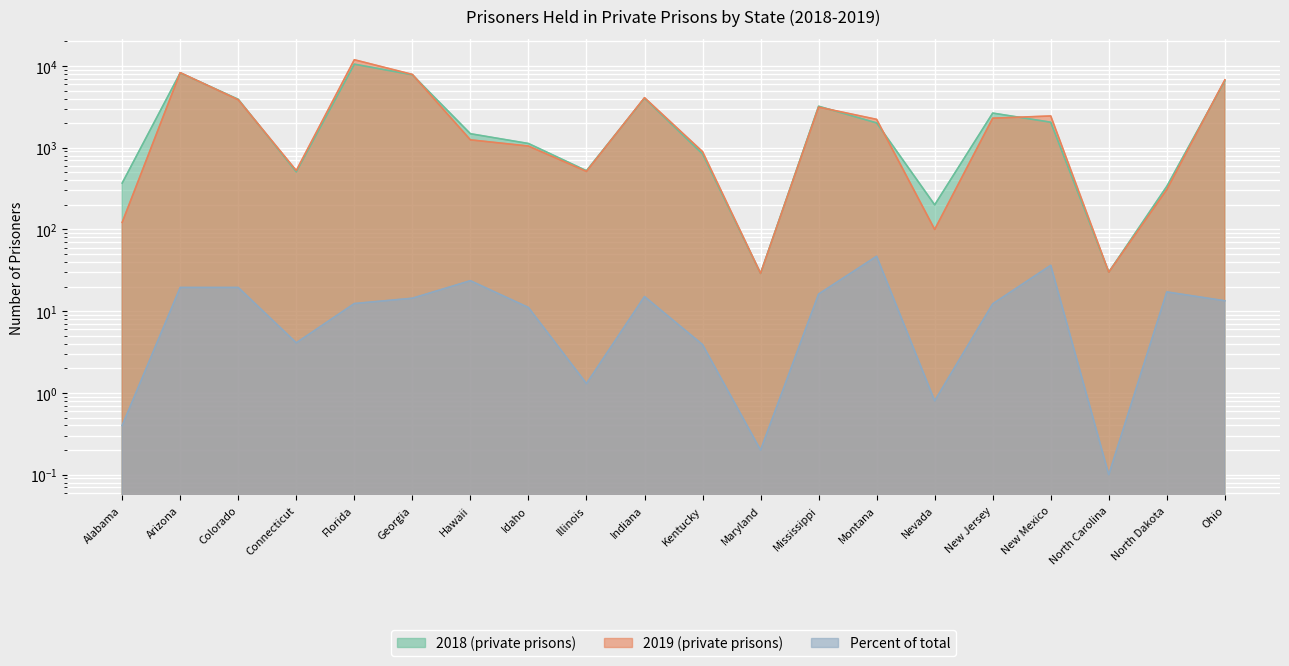

Is the value of Percent of total at Colorado greater than the value of 2019 (private prisons) at Alabama?

No